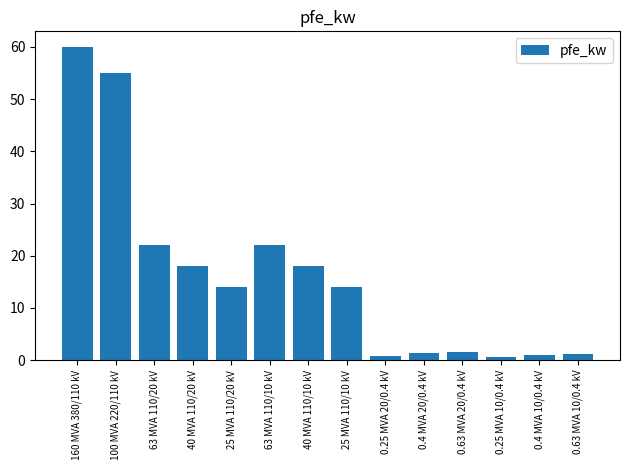

What is the maximum value shown in the chart?

60.0